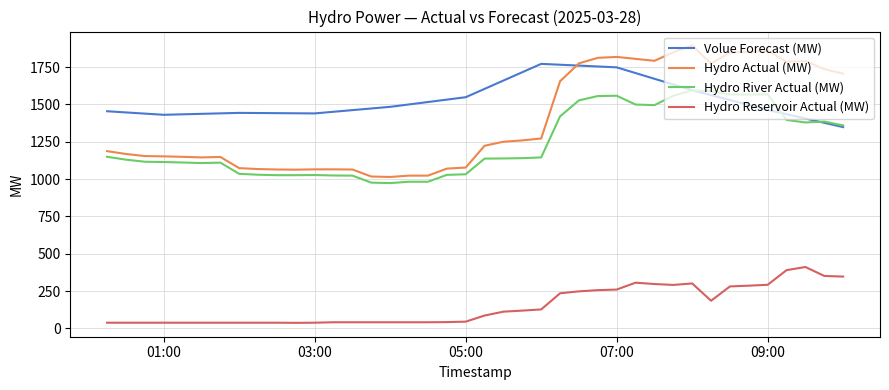

True or false: Hydro Reservoir Actual (MW) and Hydro River Actual (MW) cross at least once.

False